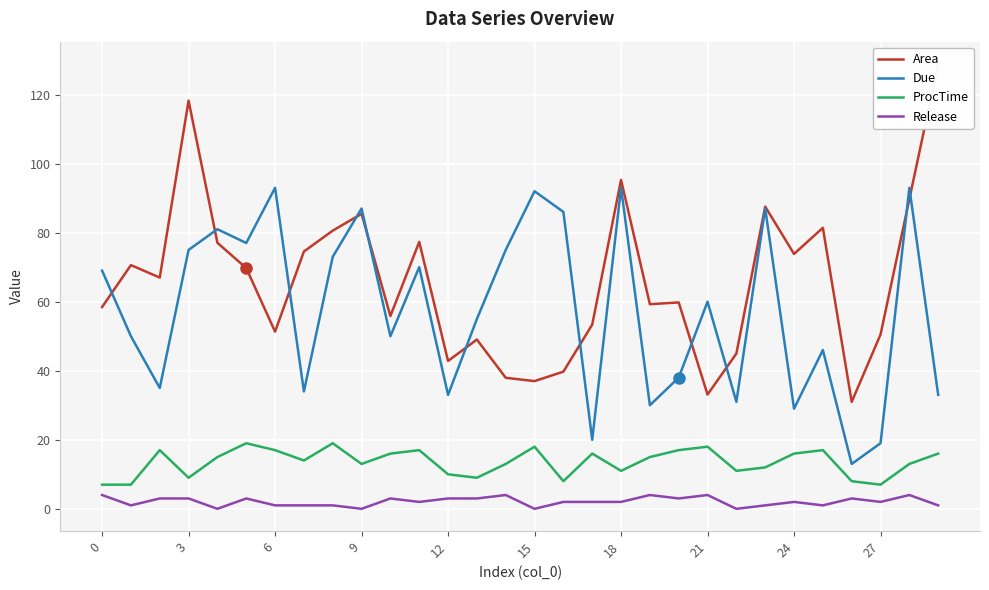

Which series has the largest range (max minus min)?

Area